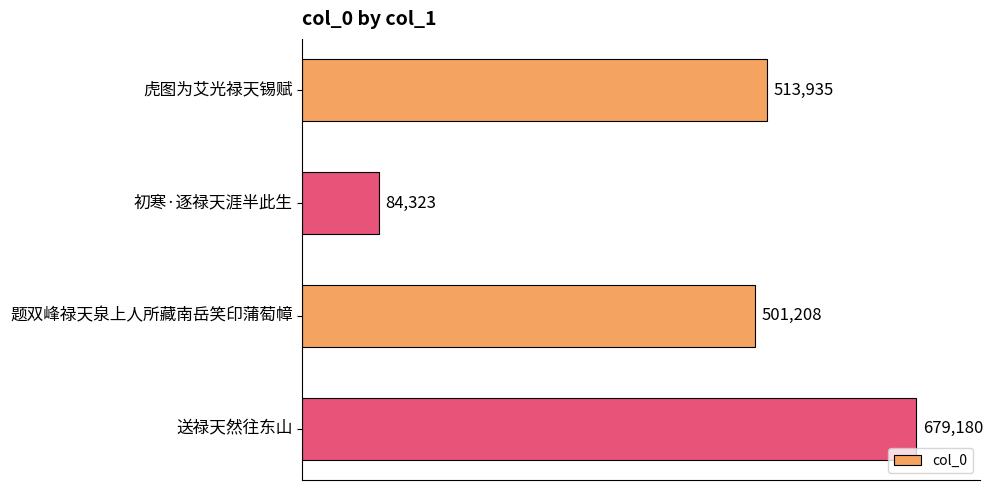

Is it true that the value at 送禄天然往东山 is 679180?

True